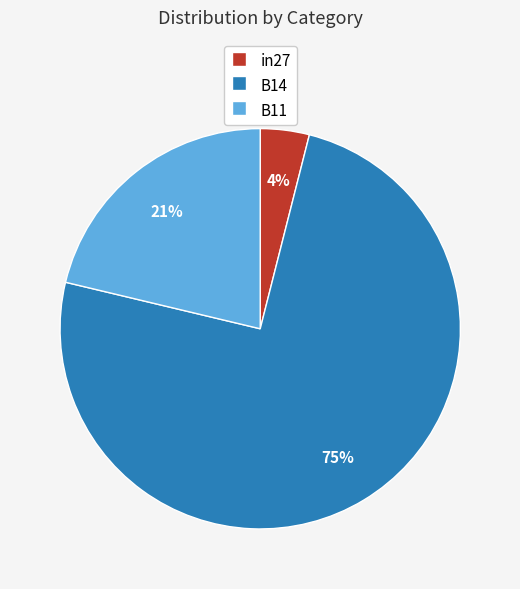

Which has a higher value, B14 or B11?

B14